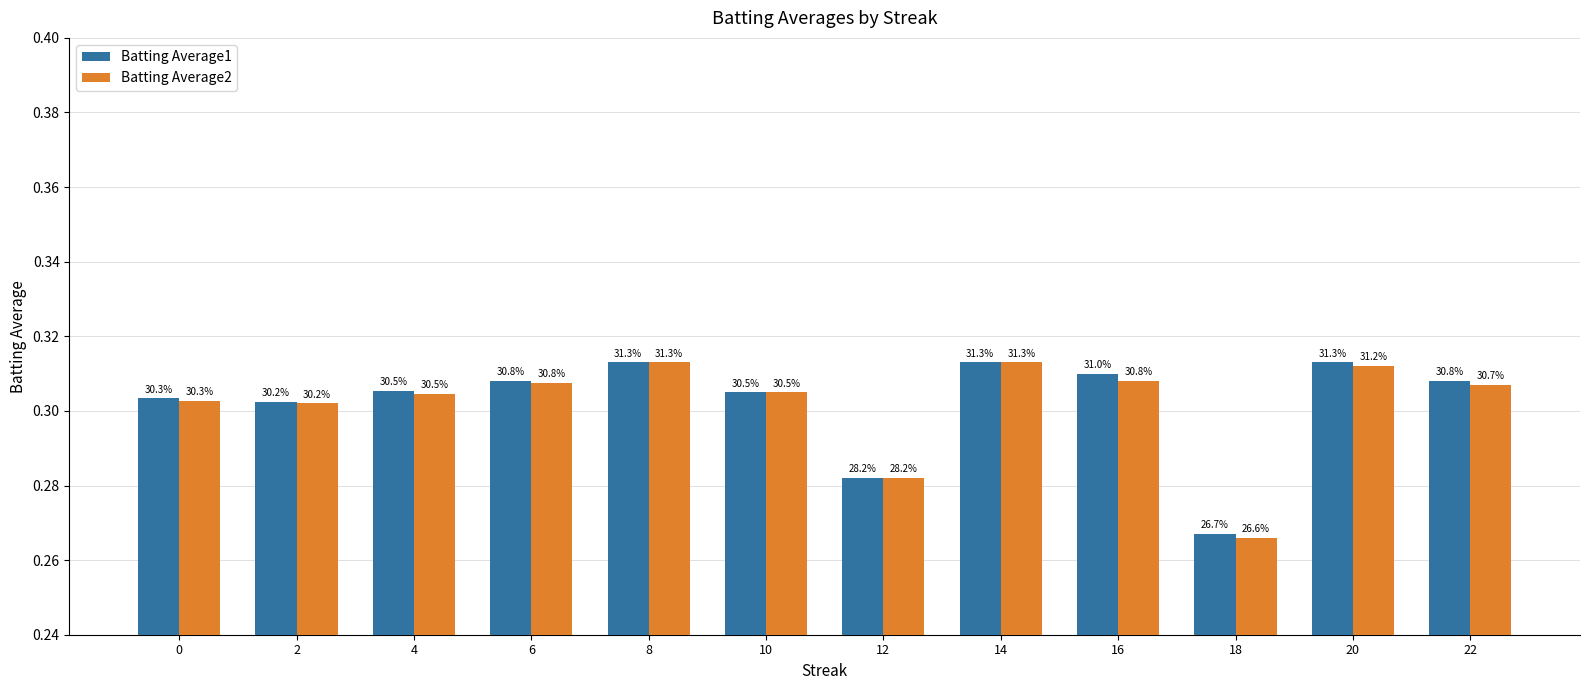

How many bars are there in each group?

2